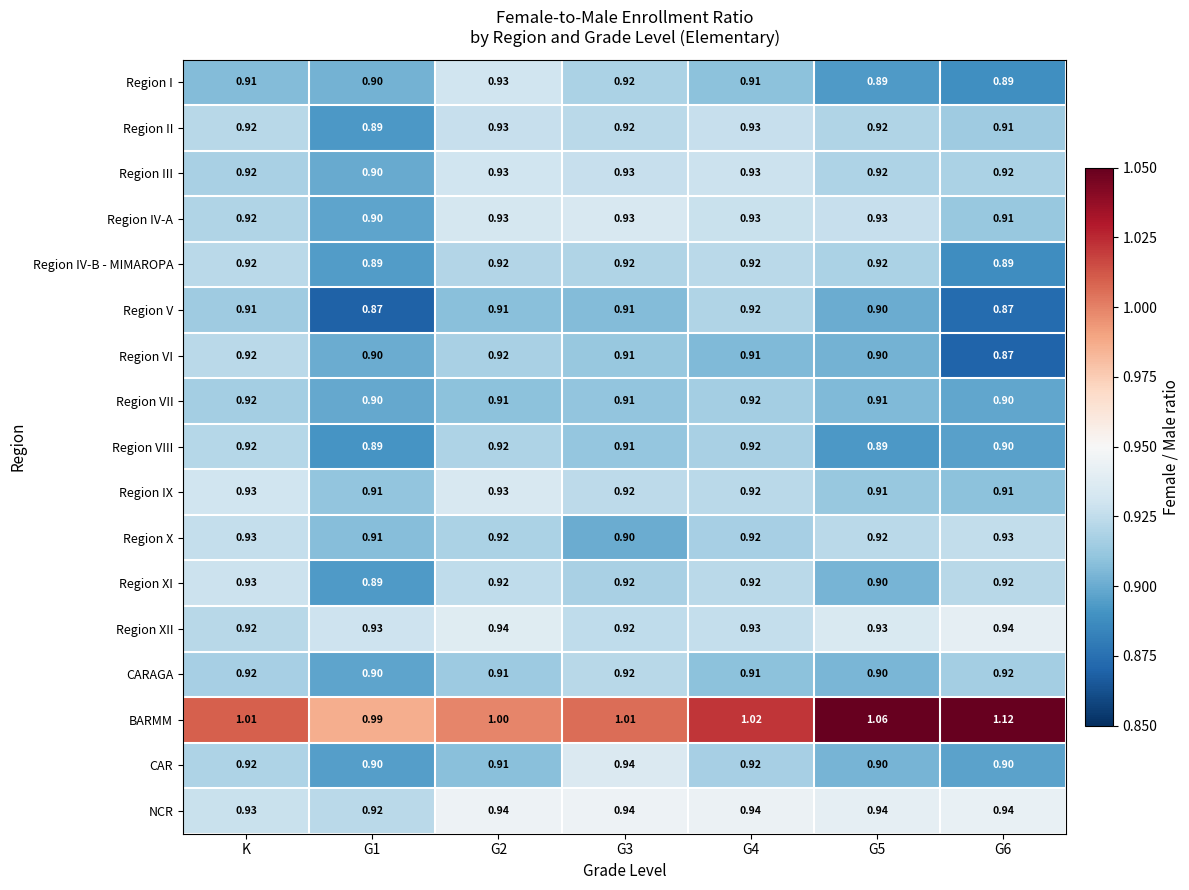

Which series has the largest range (max minus min)?

BARMM